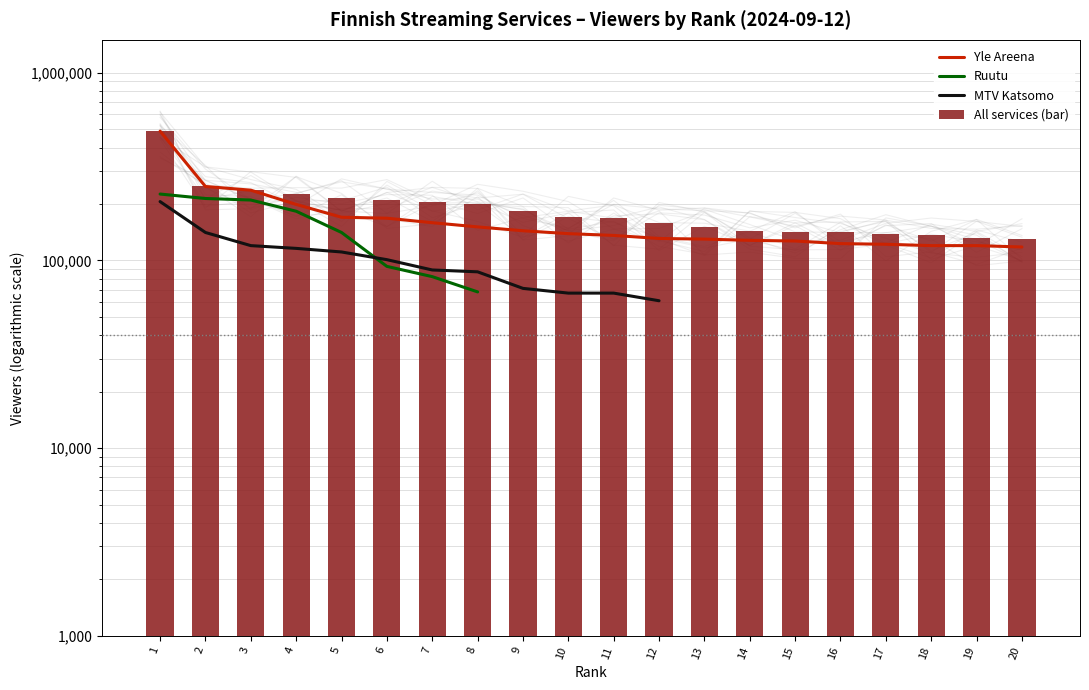

How many data points in All services (bar) are less than 170000?

10